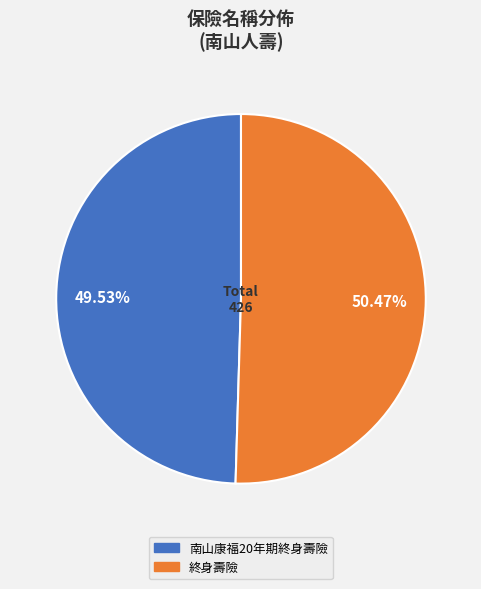

Count the number of slices in the pie.

2